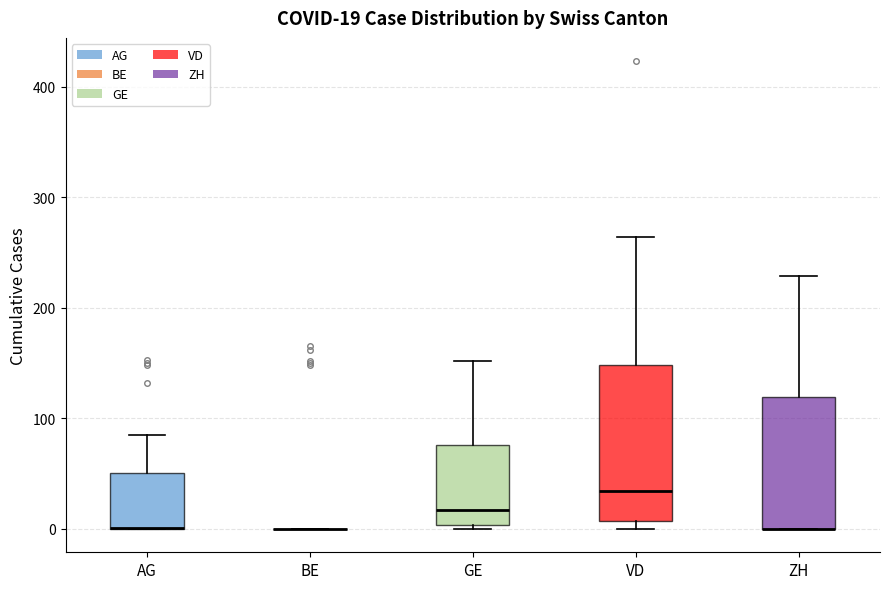

Comparing the boxes themselves (not the whiskers), which one is the tallest?

VD